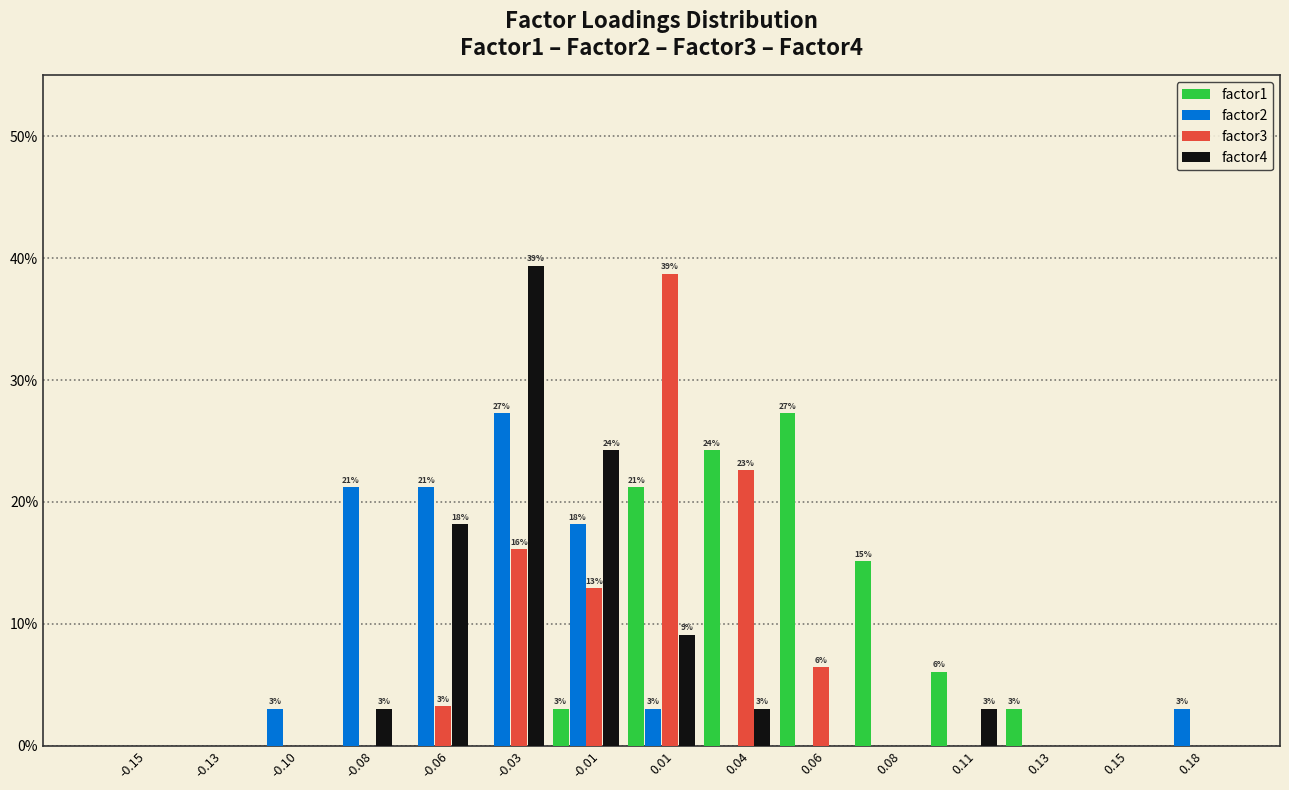

What are all the series names shown in the legend?

factor1, factor2, factor3, factor4